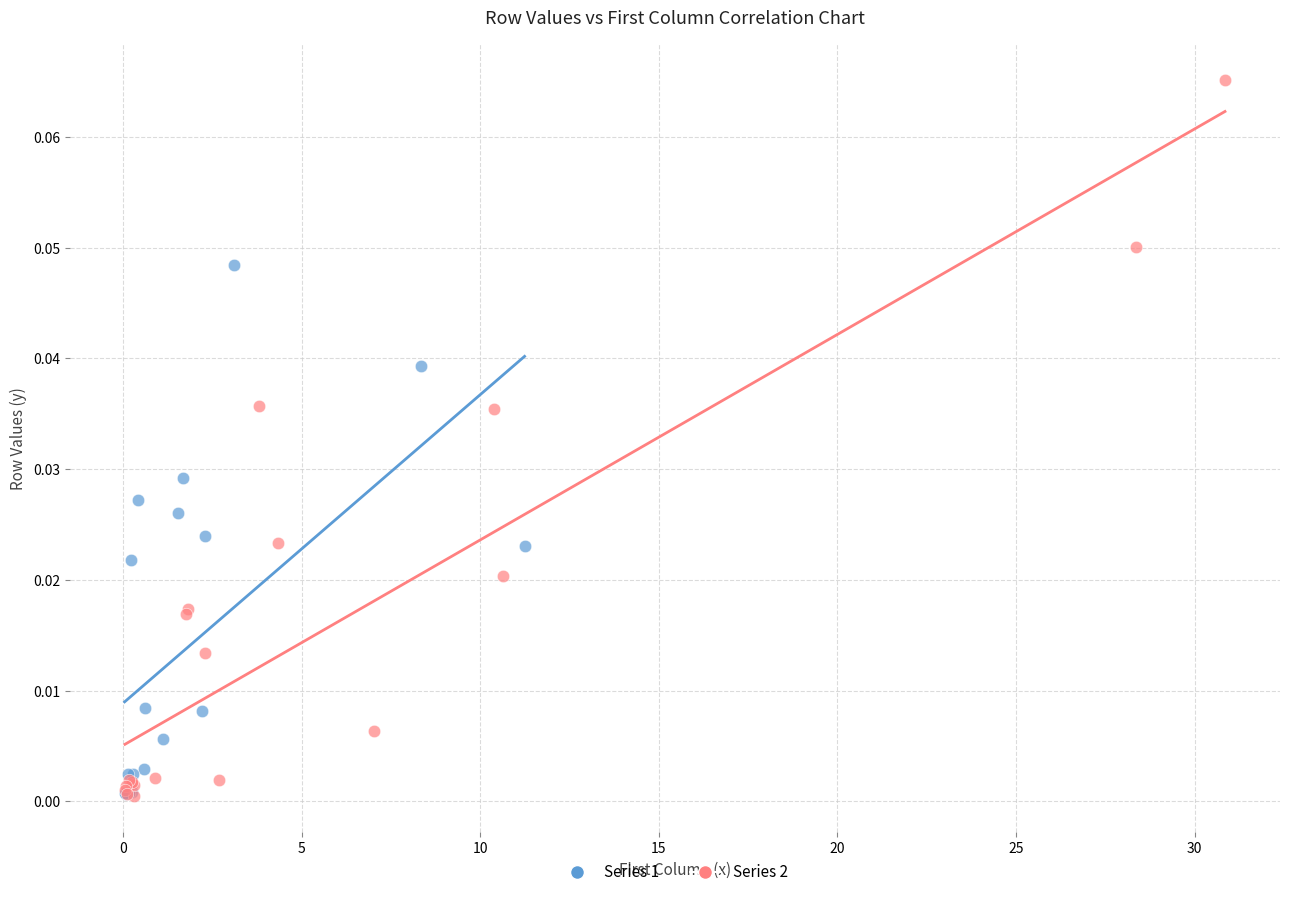

Which series has the largest Y range (max minus min)?

Series 2